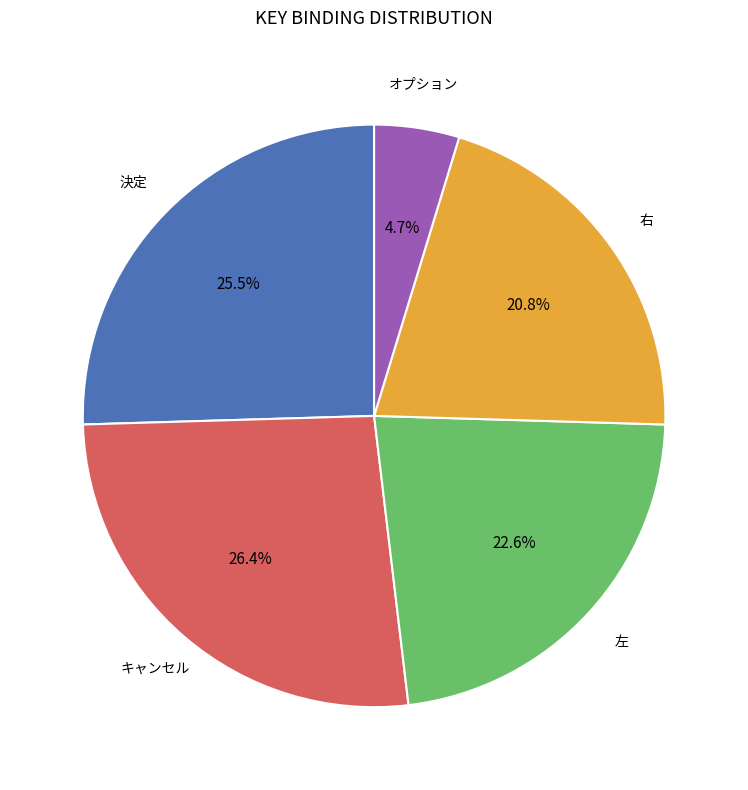

Is there any slice that represents more than half of the pie?

No